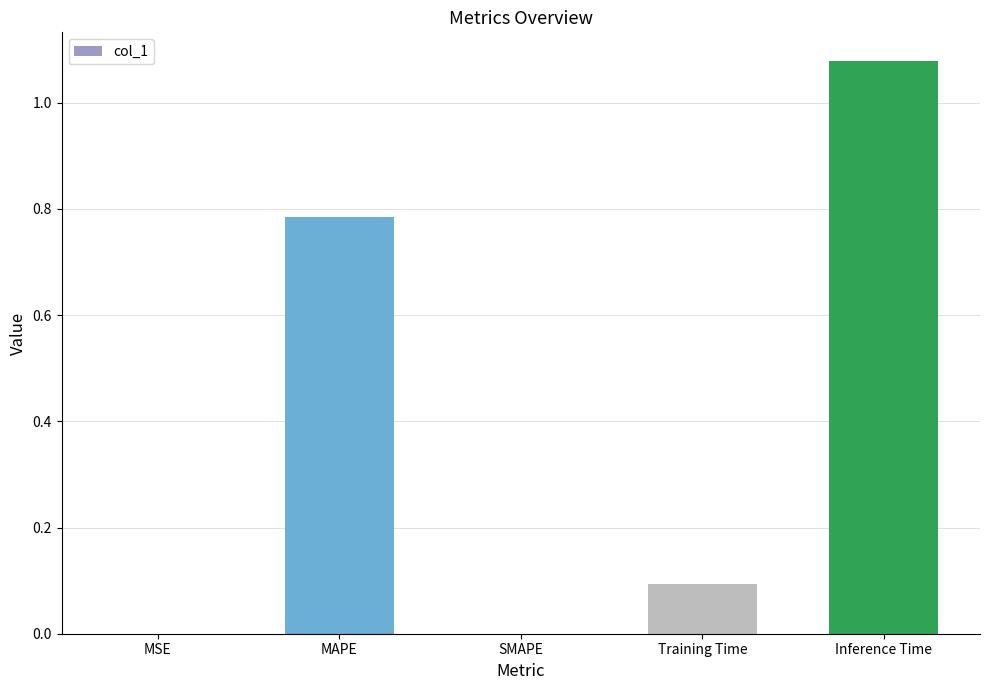

Which category has the highest value across all series?

Inference Time